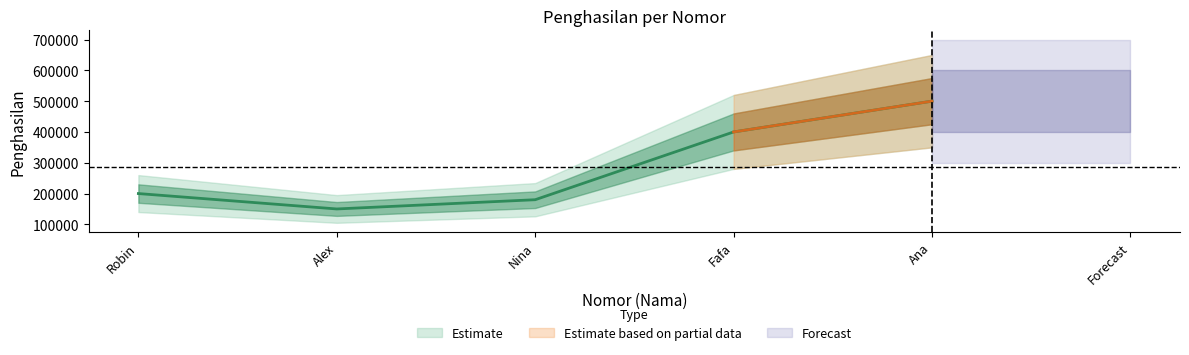

What is the greatest value displayed?

500000